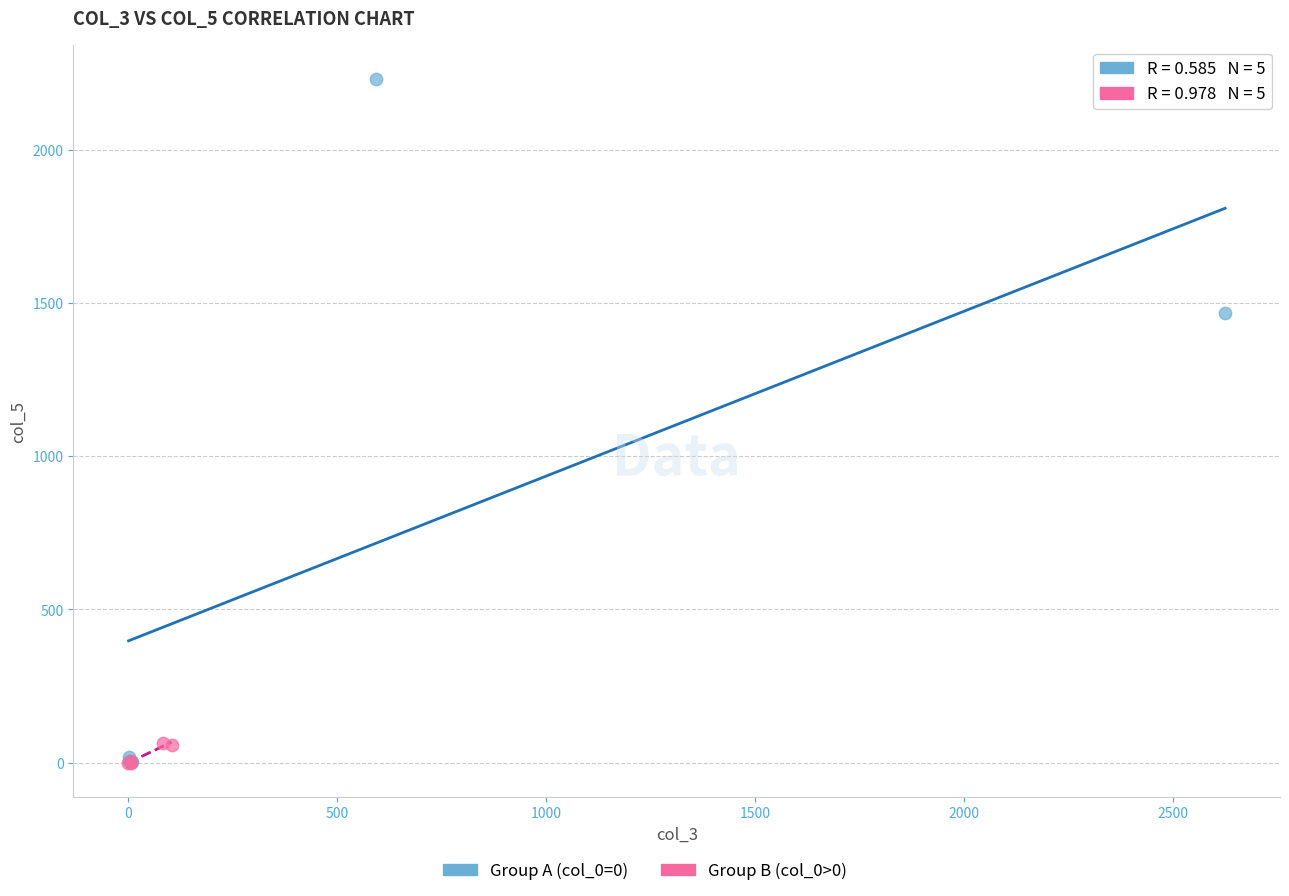

Which series has the widest spread of Y values?

Group A (col_0=0)